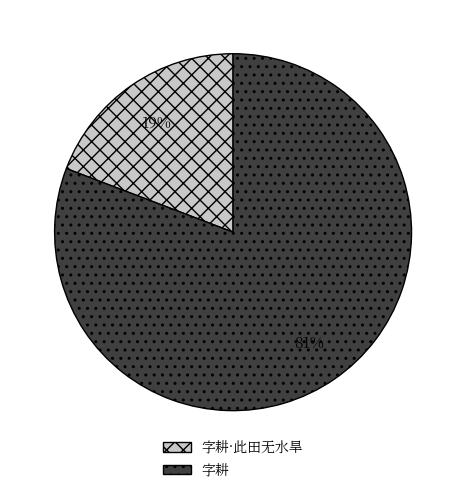

Which category has the smallest portion of the pie?

字耕·此田无水旱